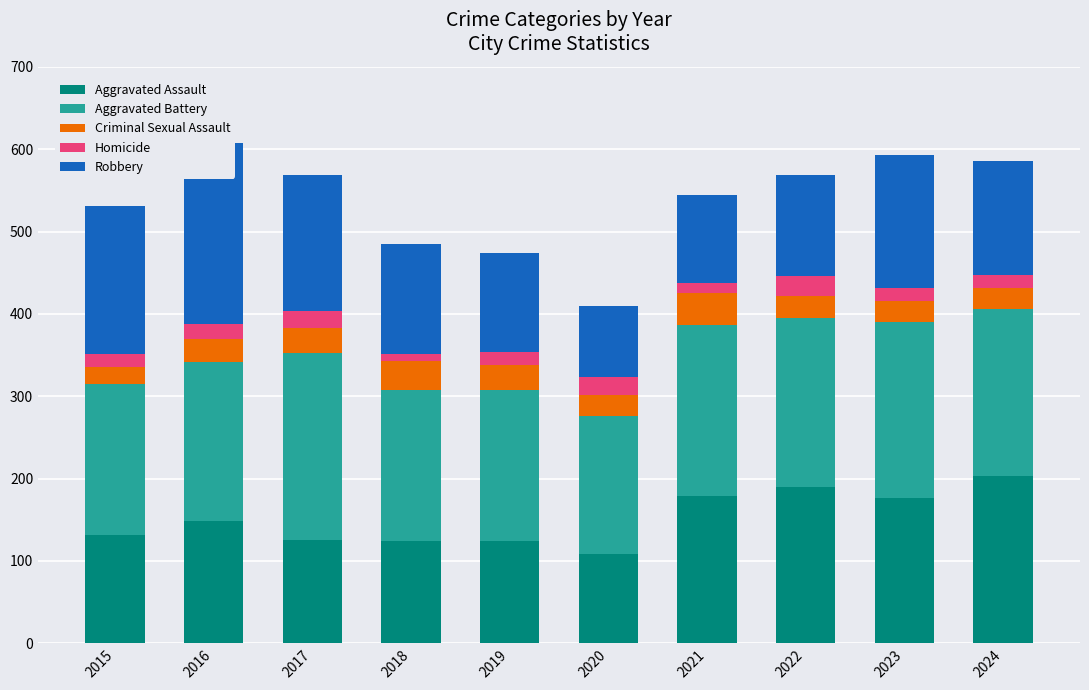

What is the difference between the highest and lowest values at 2015?

168